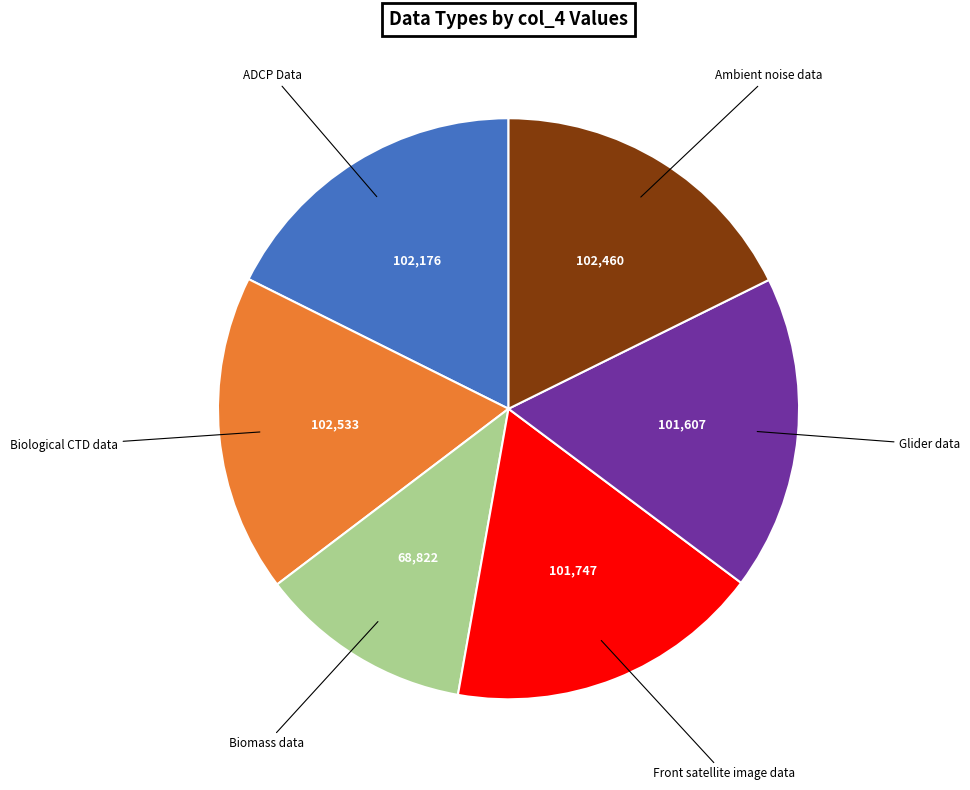

Does any single category account for the majority?

No